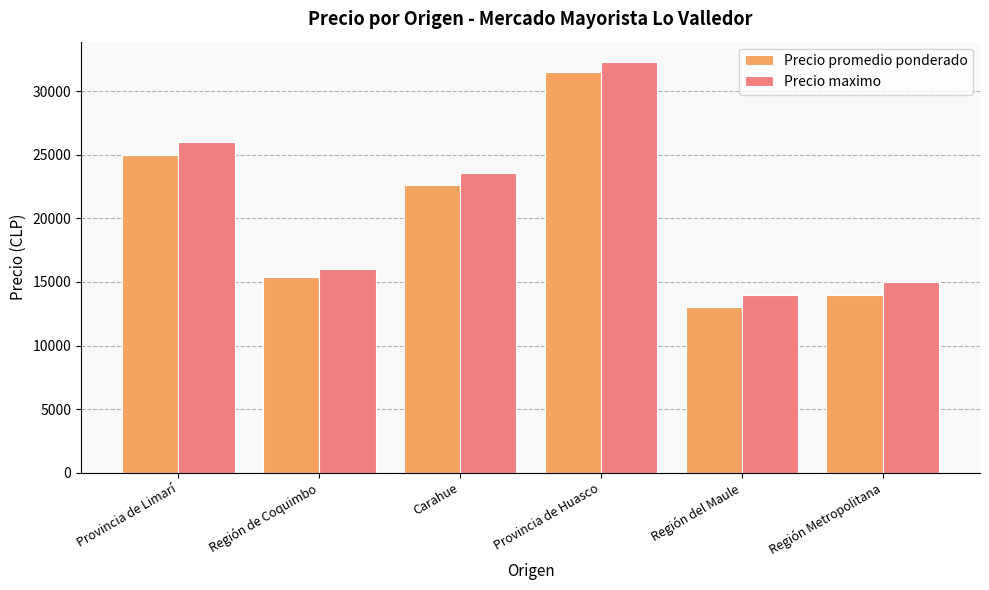

Rank the categories by Precio maximo value from lowest to highest.

Región del Maule, Región Metropolitana, Región de Coquimbo, Carahue, Provincia de Limarí, Provincia de Huasco